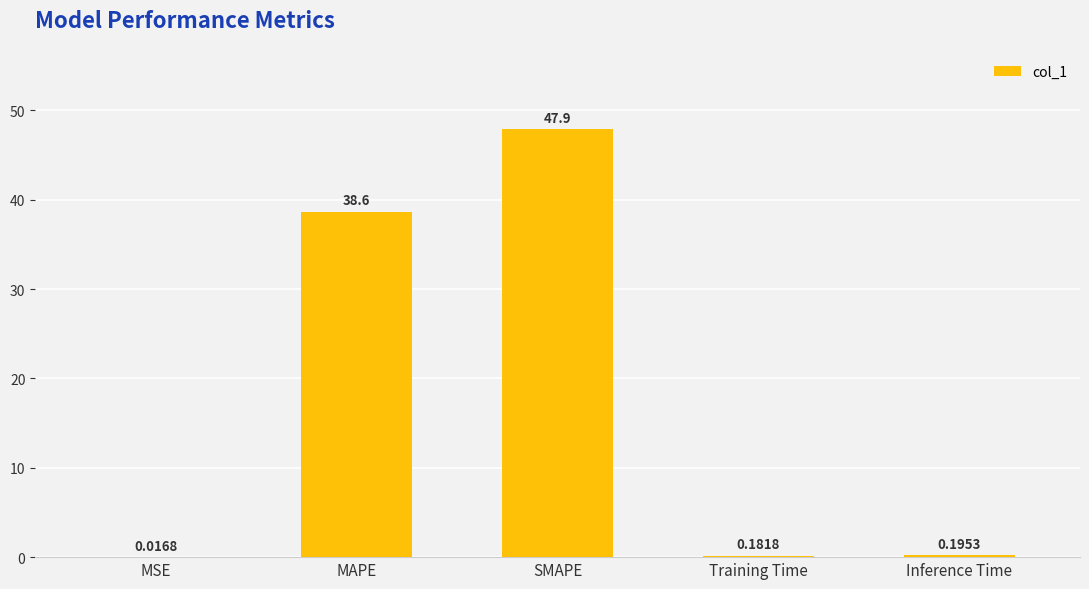

Between Training Time and SMAPE, which is larger?

SMAPE